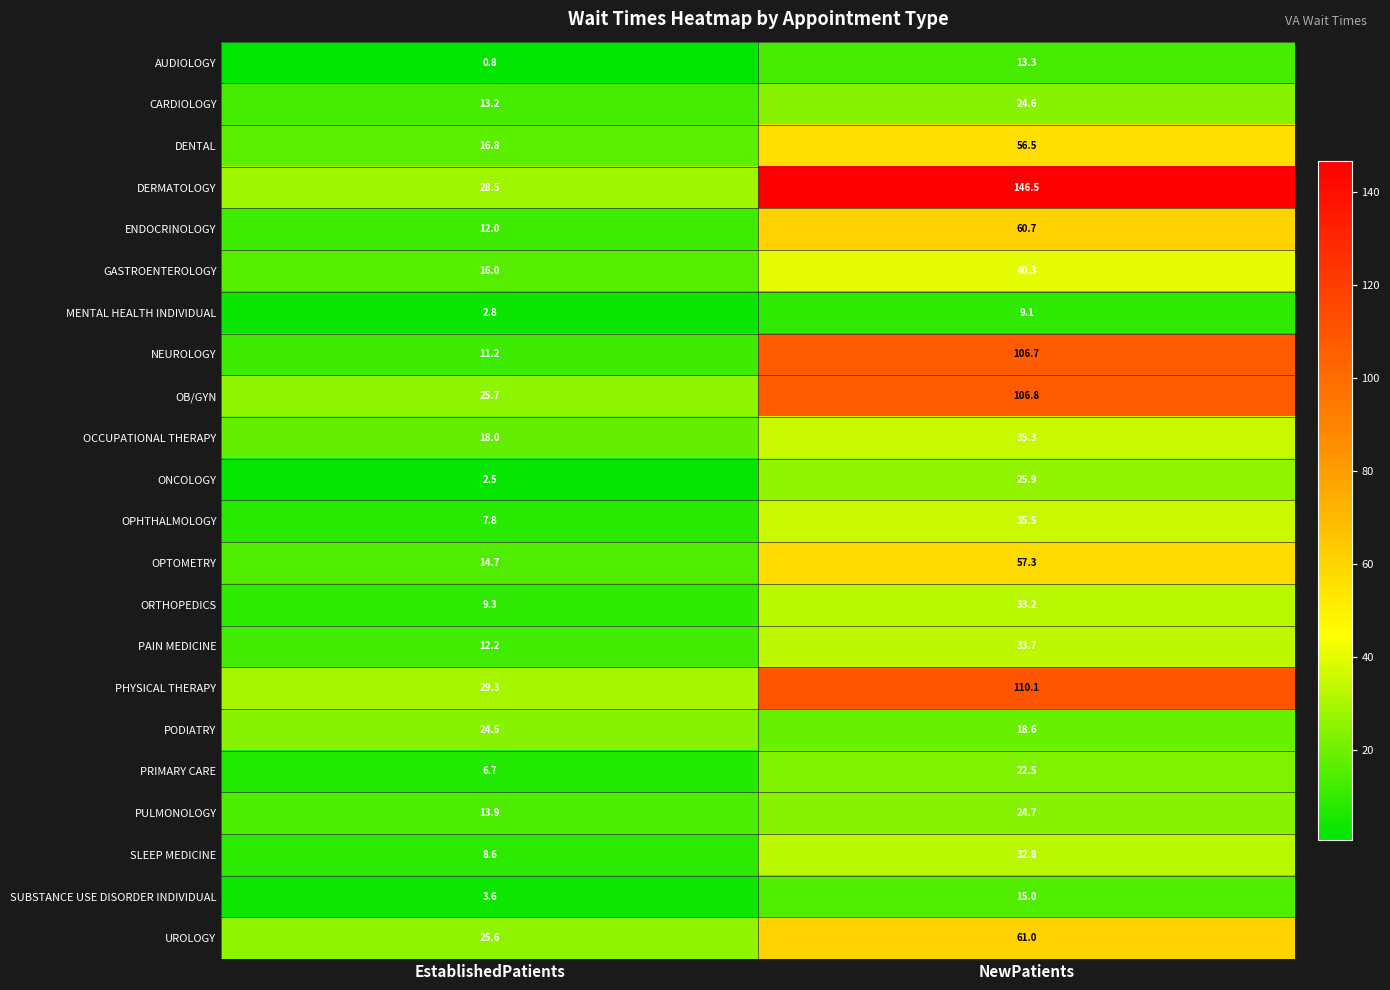

Is it true that ENDOCRINOLOGY equals 12.0 at EstablishedPatients?

True